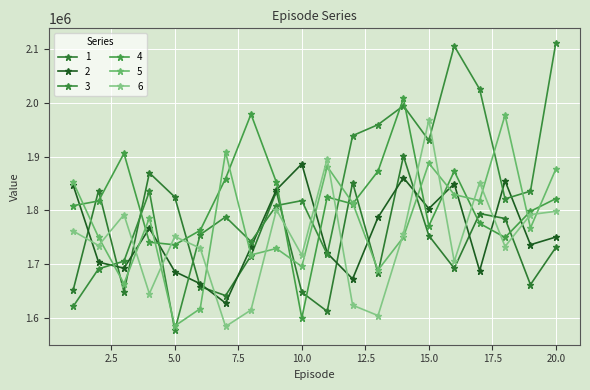

Between which two adjacent categories do 3 and 1 first intersect?

2 and 3